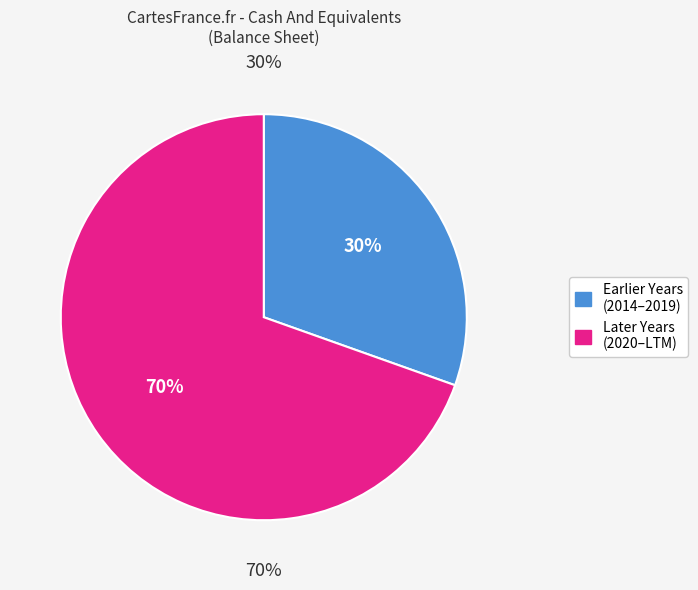

Does 2015 represent more than half of the total?

No